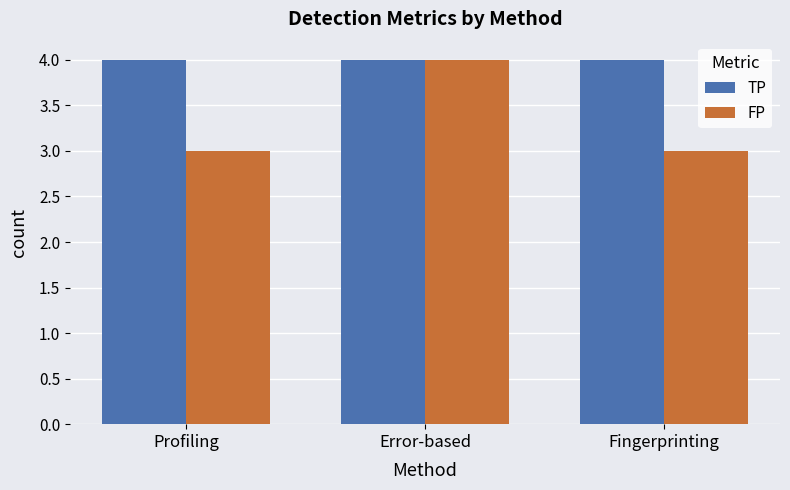

Reading left to right, list all the values displayed in this chart.

TP: 4	4	4
FP: 3	4	3